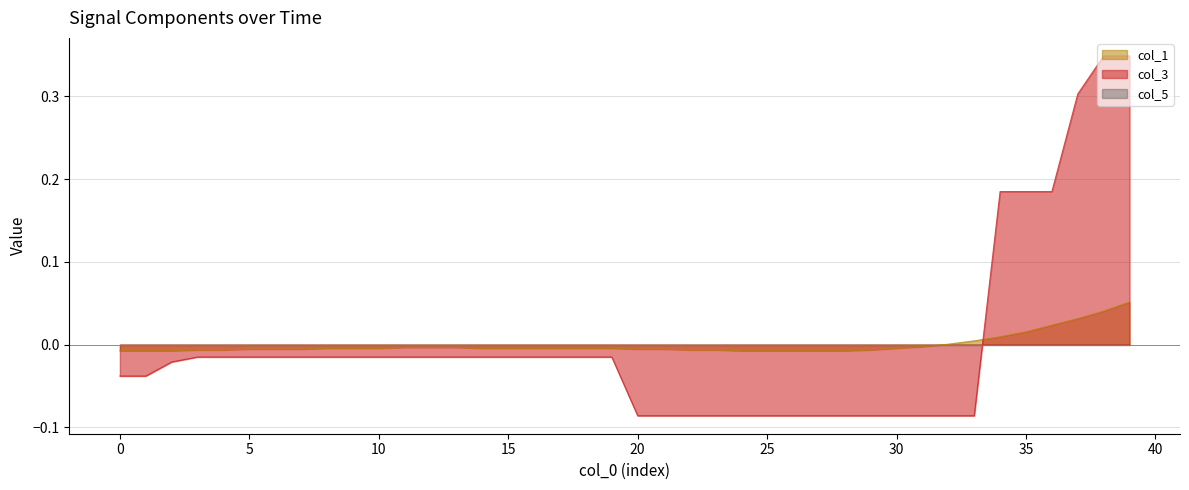

Reading left to right, extract all data points from this chart.

col_1: -0.0	-0.0	-0.0	-0.0	-0.0	-0.0	-0.0	-0.0	-0.0	-0.0	-0.0	-0.0	-0.0	-0.0	-0.0	-0.0	-0.0	-0.0	-0.0	-0.0	-0.0	-0.0	-0.0	-0.0	-0.0	-0.0	-0.0	-0.0	-0.0	-0.0	-0.0	-0.0	0.0	0.0	0.0	0.0	0.0	0.0	0.0	0.1
col_3: -0.0	-0.0	-0.0	-0.0	-0.0	-0.0	-0.0	-0.0	-0.0	-0.0	-0.0	-0.0	-0.0	-0.0	-0.0	-0.0	-0.0	-0.0	-0.0	-0.0	-0.1	-0.1	-0.1	-0.1	-0.1	-0.1	-0.1	-0.1	-0.1	-0.1	-0.1	-0.1	-0.1	-0.1	0.2	0.2	0.2	0.3	0.3	0.3